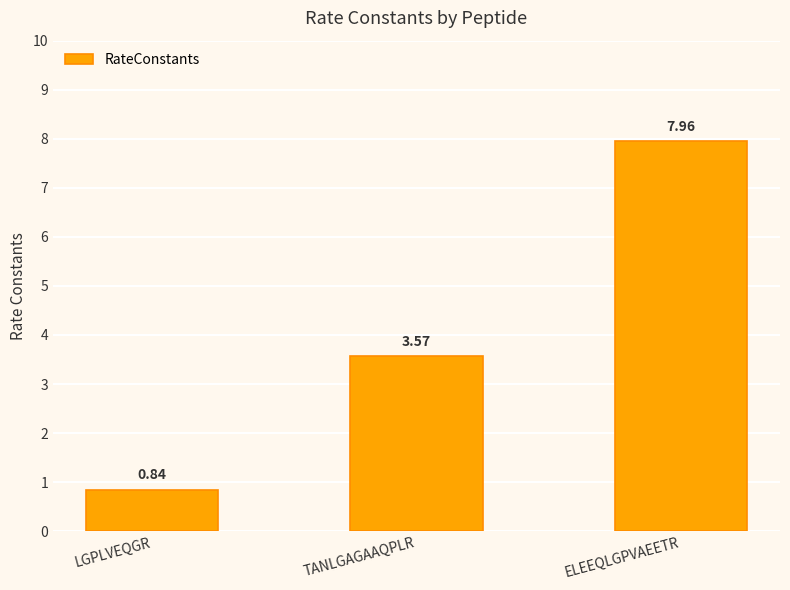

True or false: the data shows 0.4 at LGPLVEQGR.

False